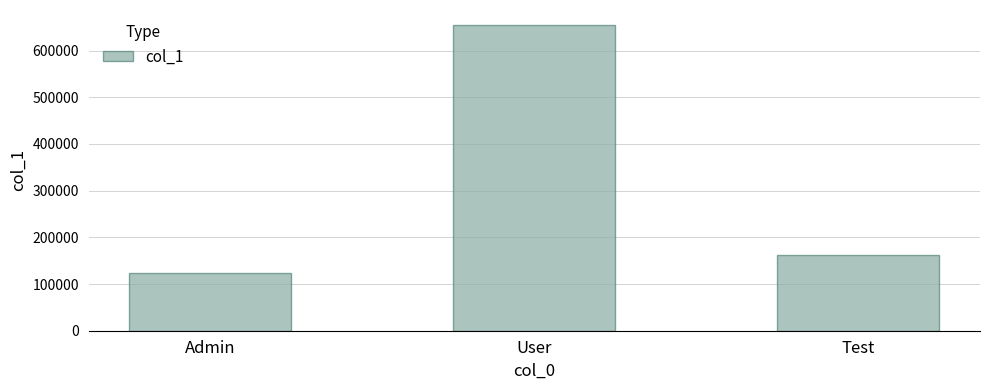

True or false: the data shows 123456 at Admin.

True